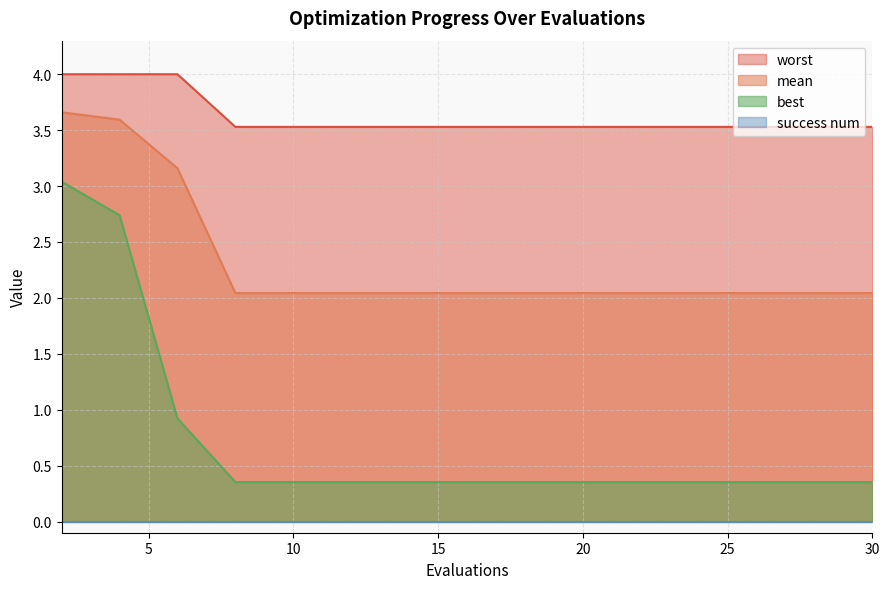

What is the total value across all series at 12?

5.9